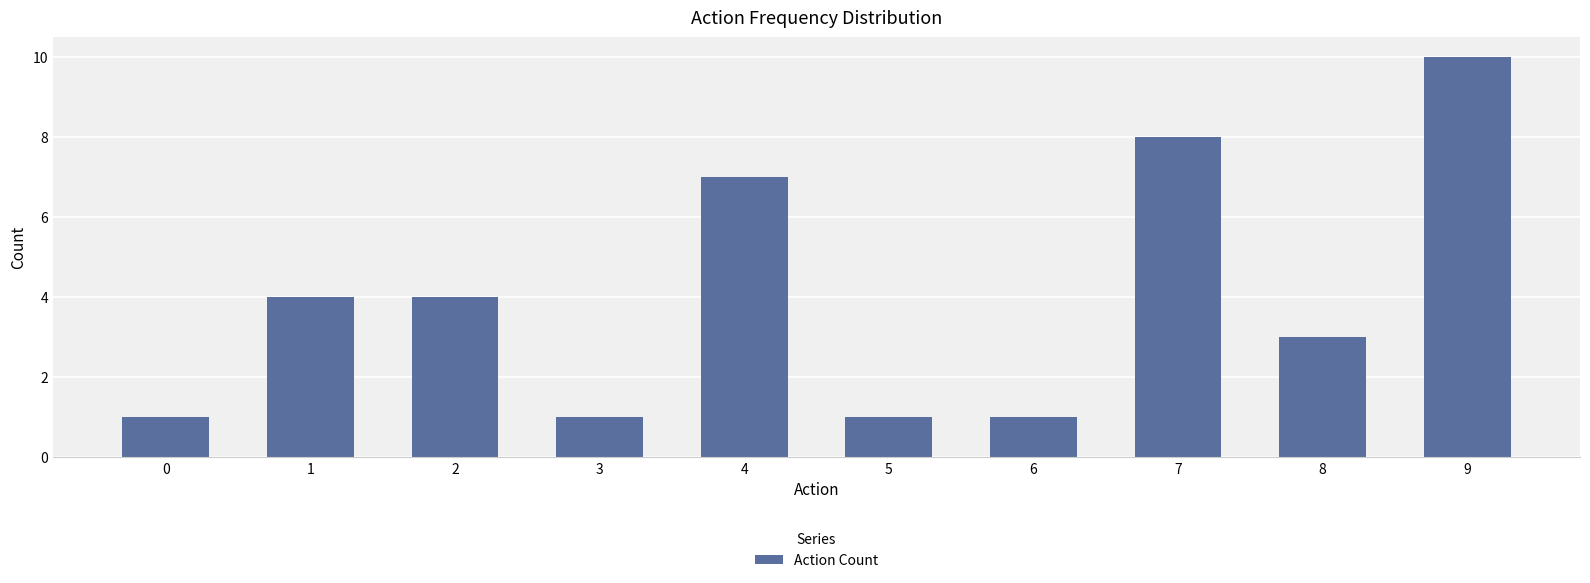

What is the difference between the maximum and second lowest values?

9